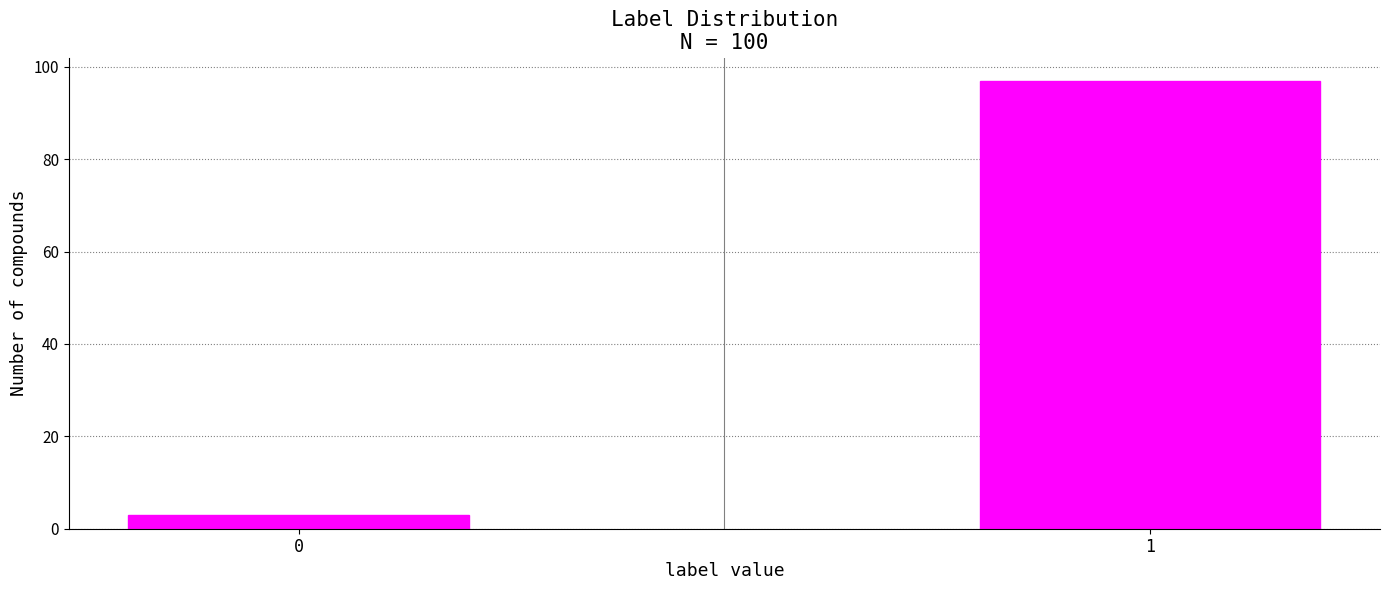

Reading left to right, list all the values displayed in this chart.

3	97